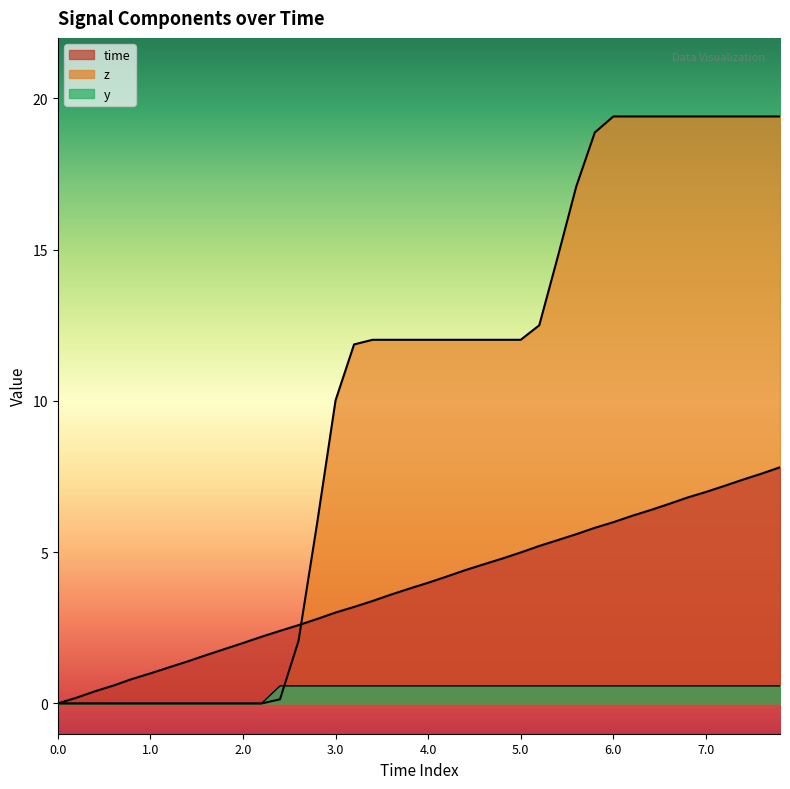

What is the average value of the y series?

0.4